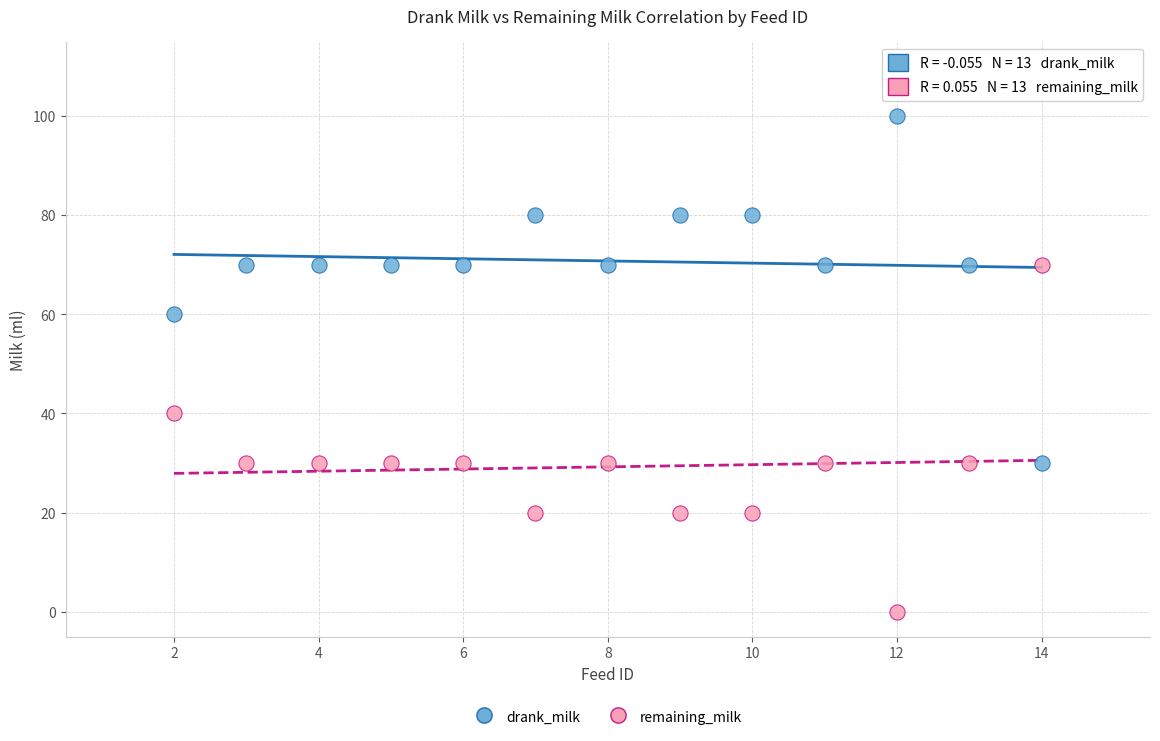

Which series contains the highest Y value?

drank_milk